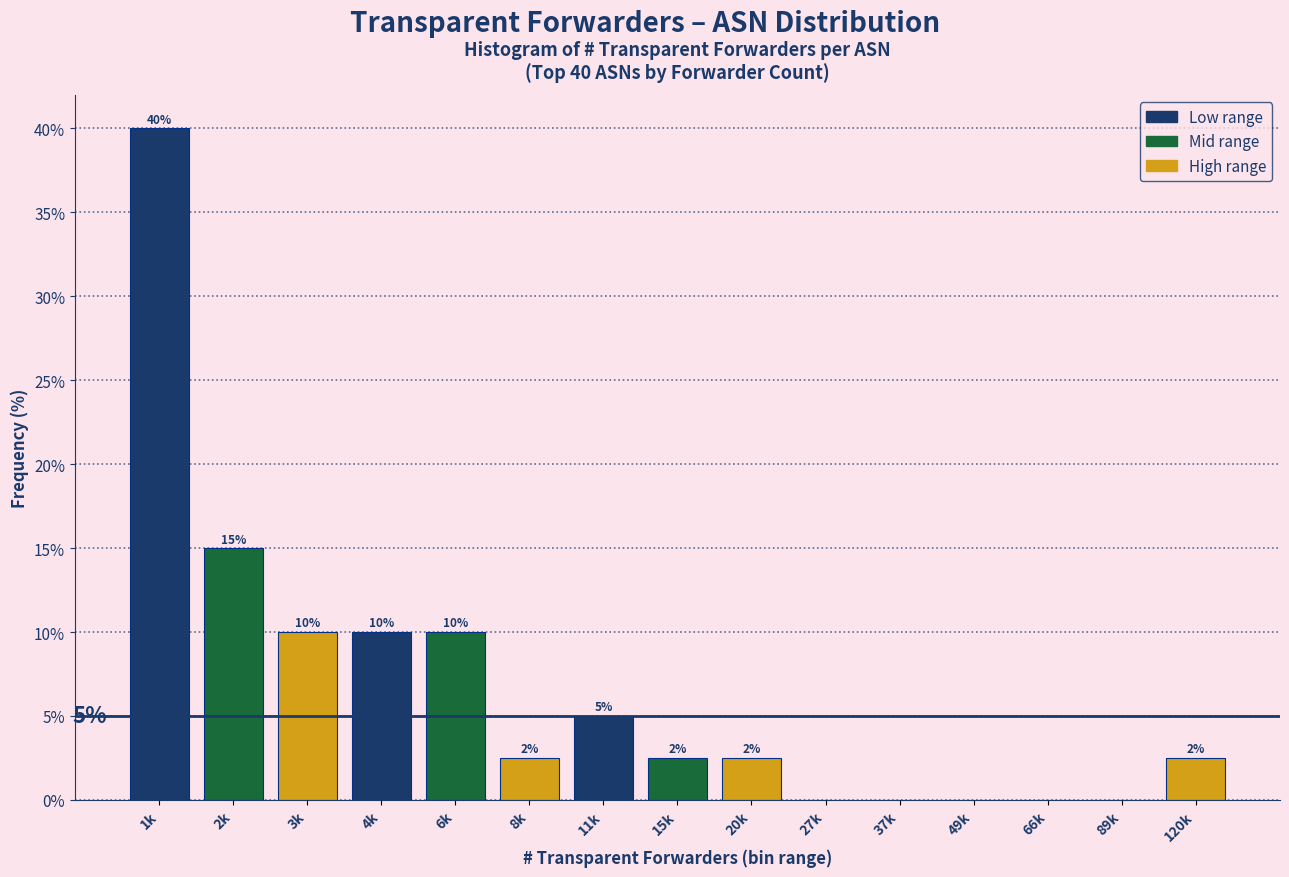

Which label corresponds to the largest value in the chart?

1k